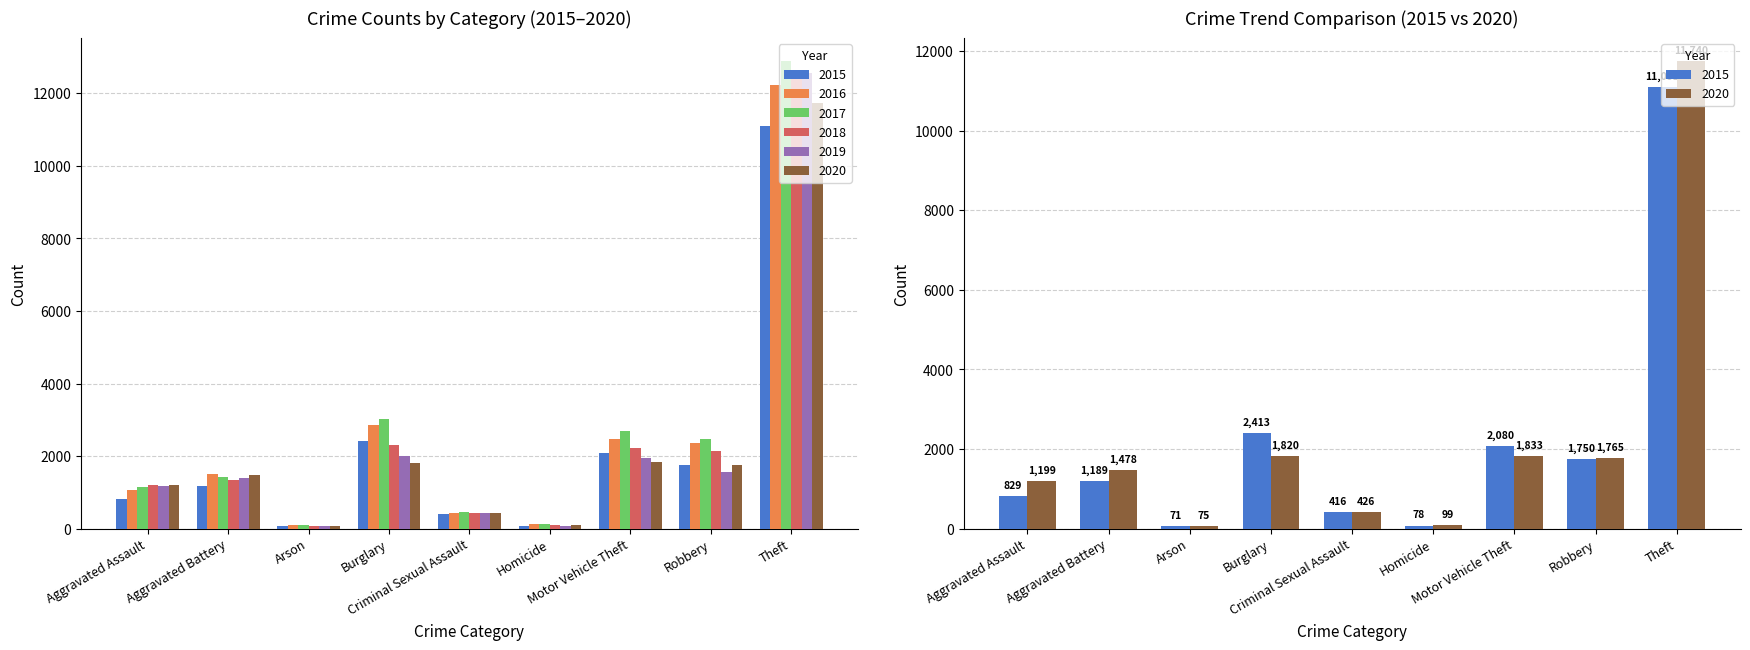

Which series has the largest total across all categories?

2017